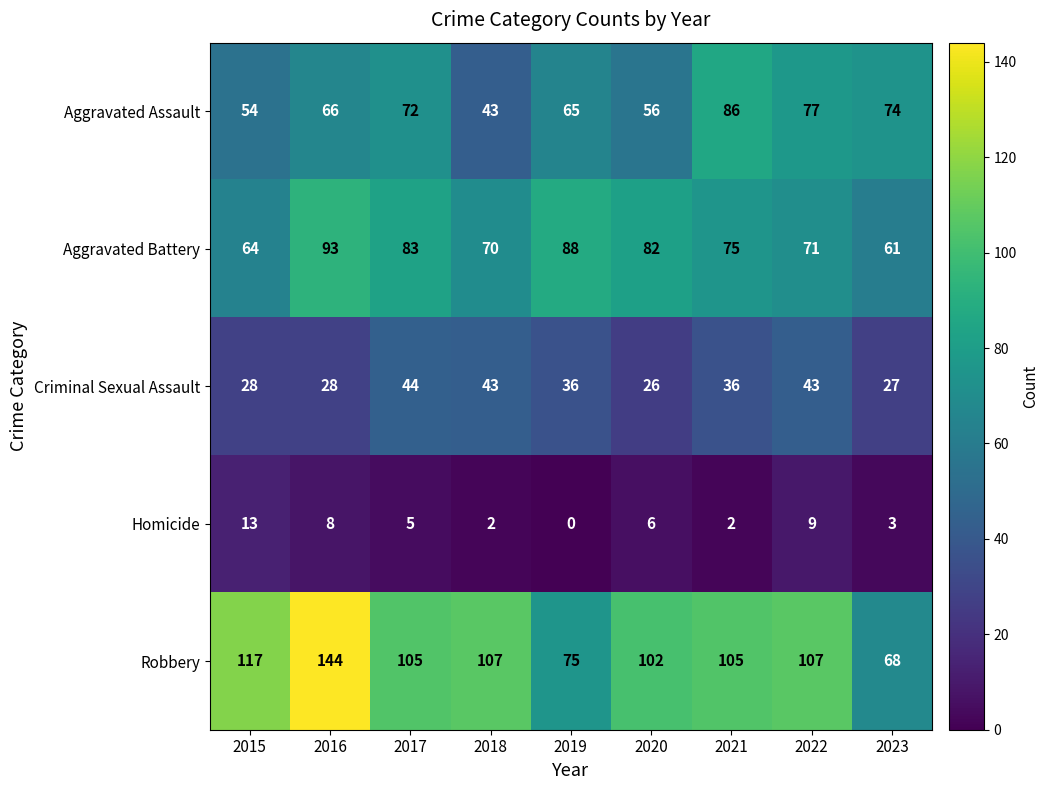

List the series in order of their peak value, lowest first.

Homicide, Criminal Sexual Assault, Aggravated Assault, Aggravated Battery, Robbery